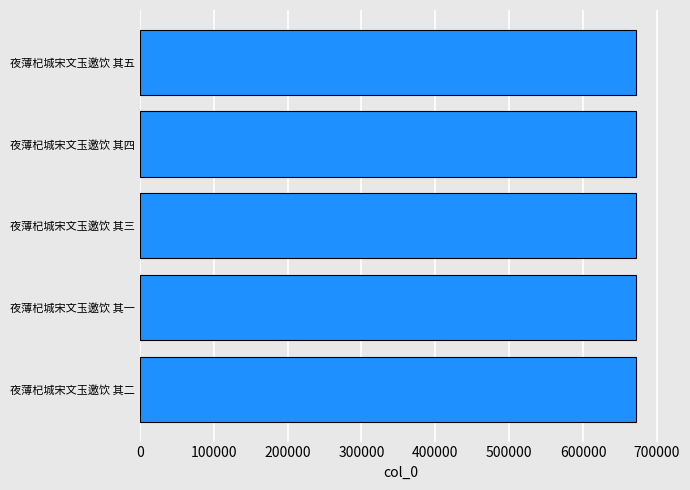

Read the value at 夜薄杞城宋文玉邀饮 其三.

671627